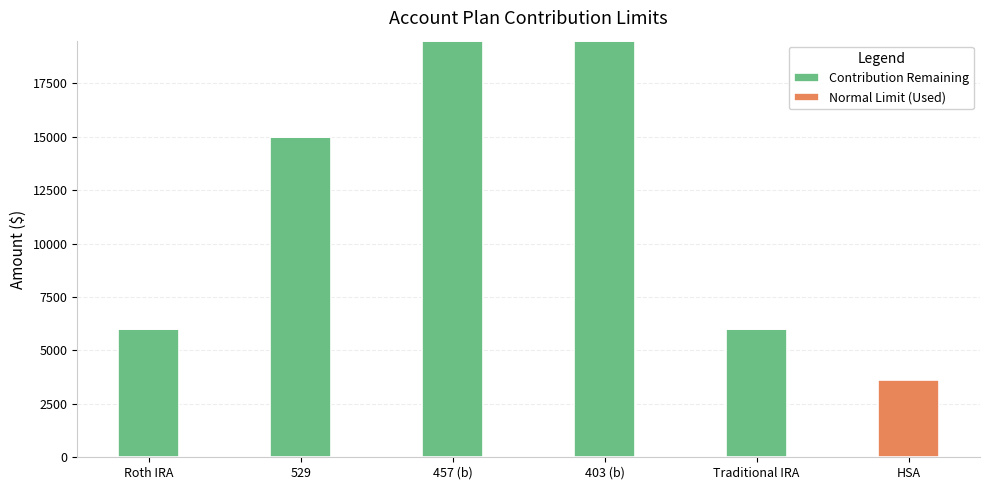

What are all the series names shown in the legend?

Contribution Remaining, Normal Limit (Used)